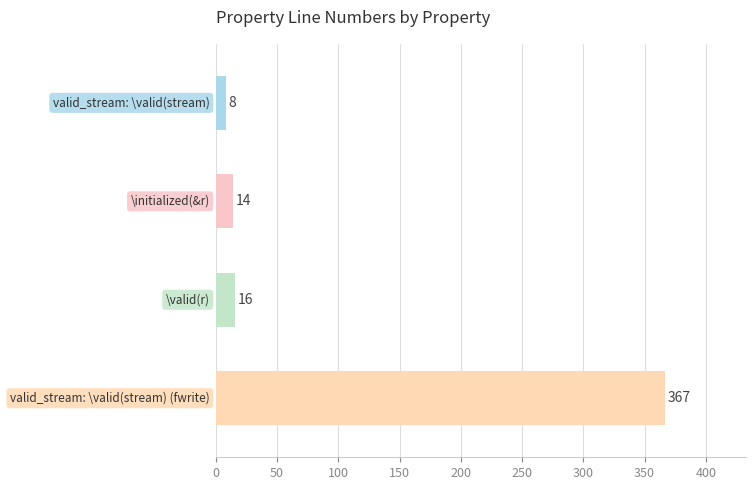

What is the greatest value displayed?

367